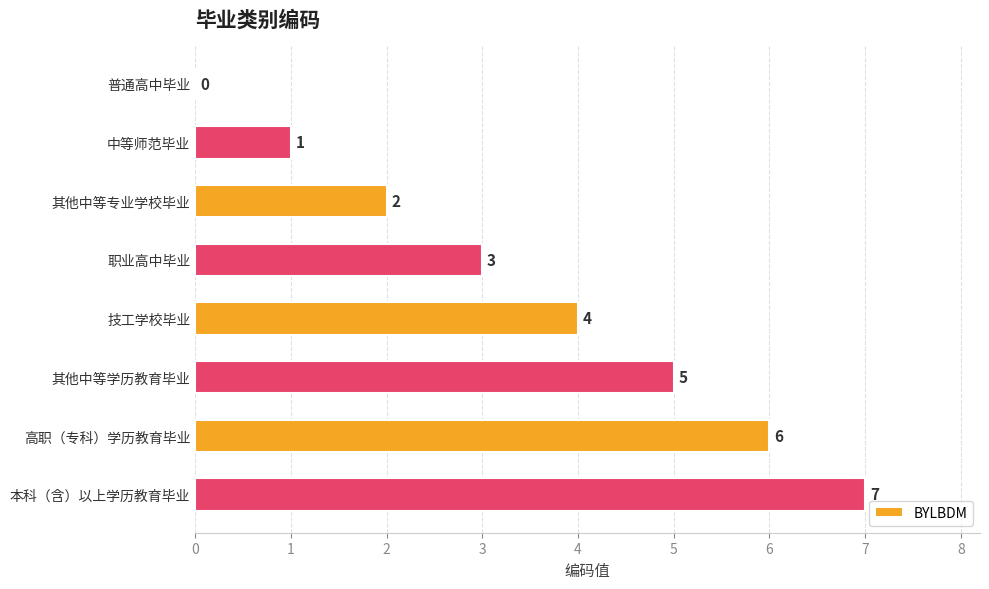

Are the bars horizontal?

Yes